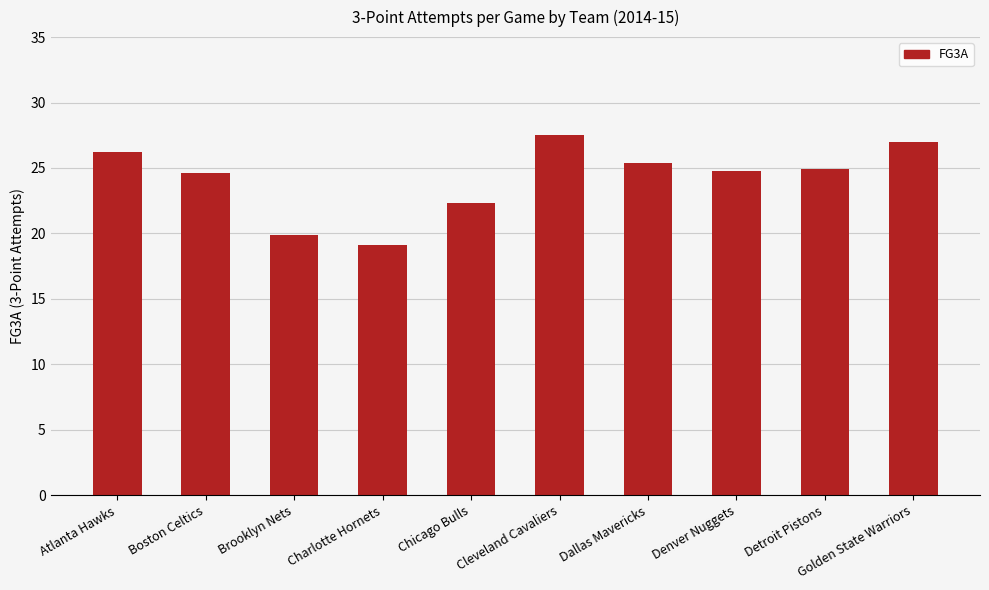

True or false: the data shows 27.0 at Golden State Warriors.

True